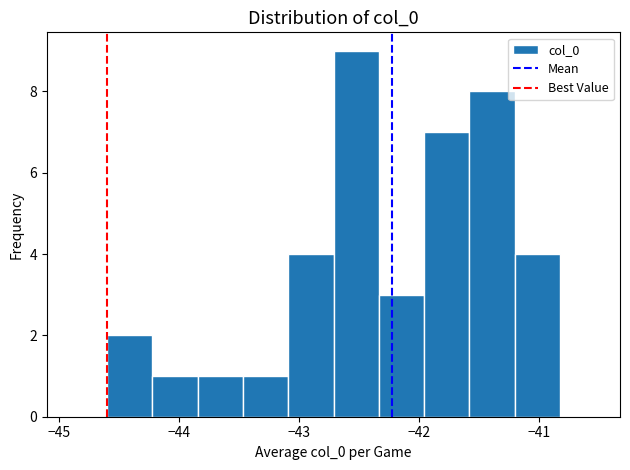

Around what value on the x-axis is the tallest bar? Give the approximate position of its centre, as read against the axis.

-42.5